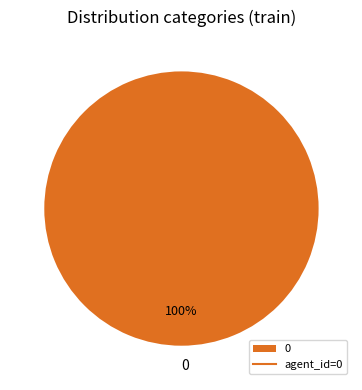

Is there any slice that represents more than half of the pie?

Yes